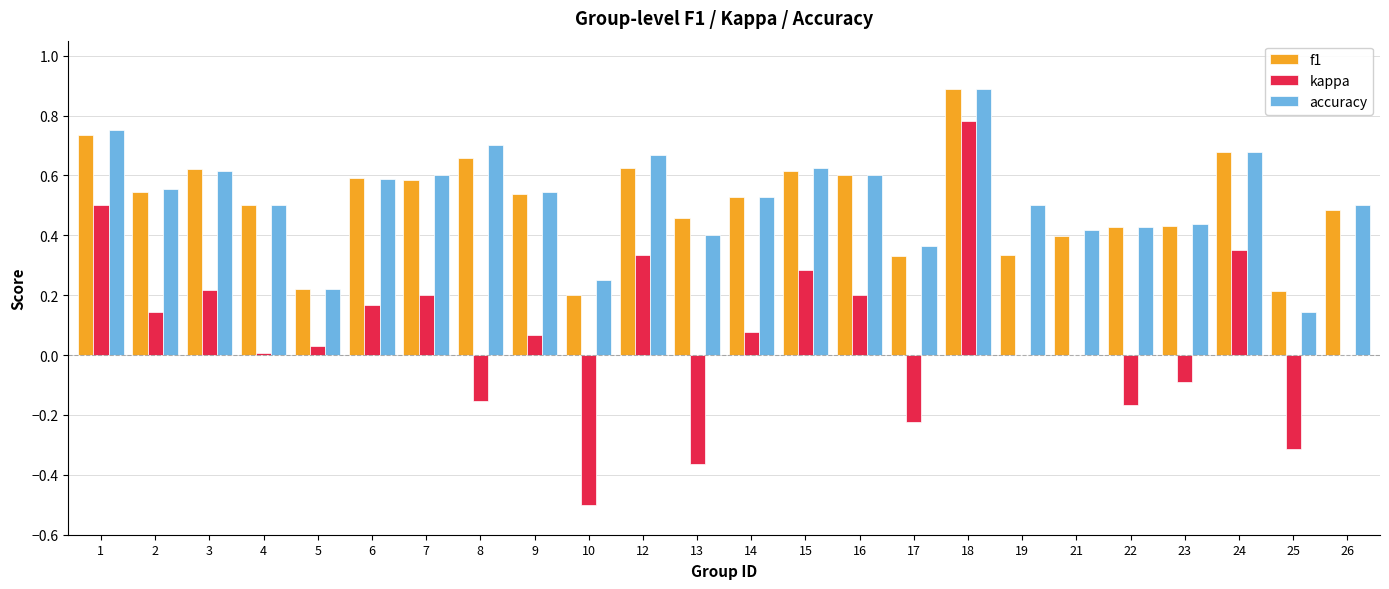

Which series changed the most between 3 and 13?

kappa